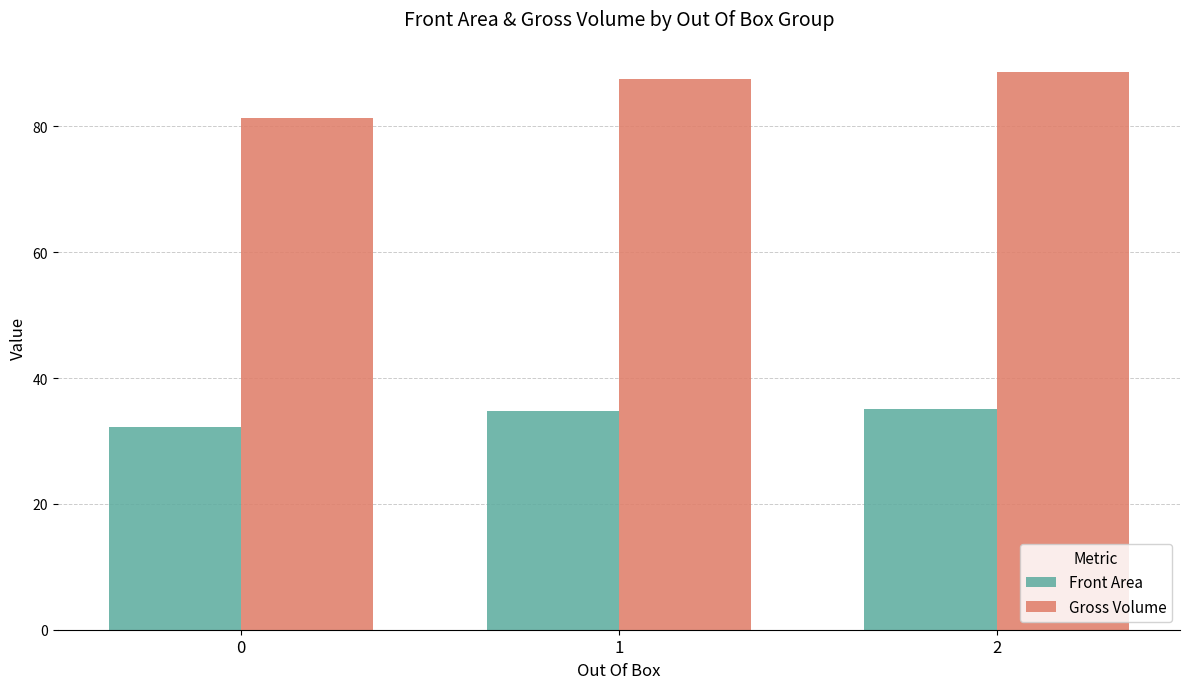

Rank the series by their average value, from lowest to highest.

Front Area, Gross Volume